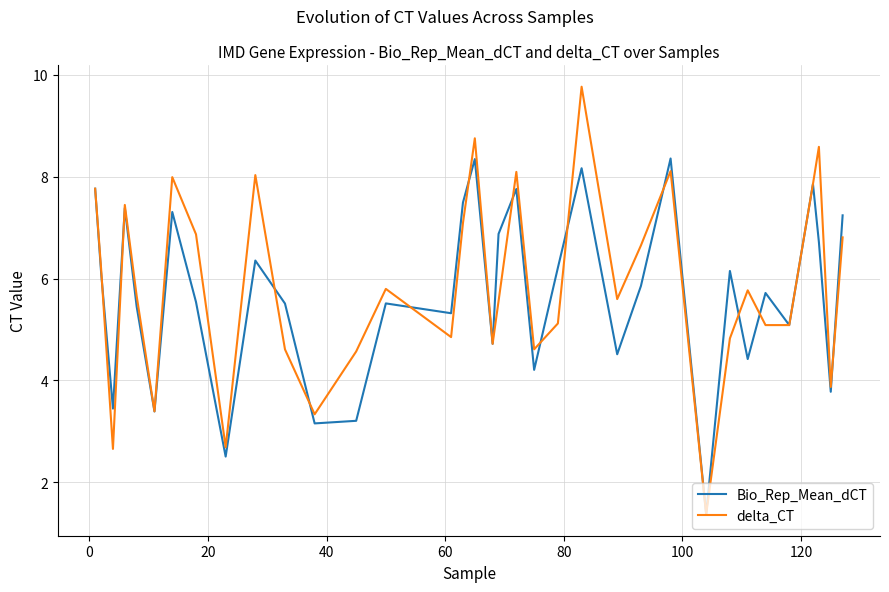

Which series has the largest range (max minus min)?

delta_CT